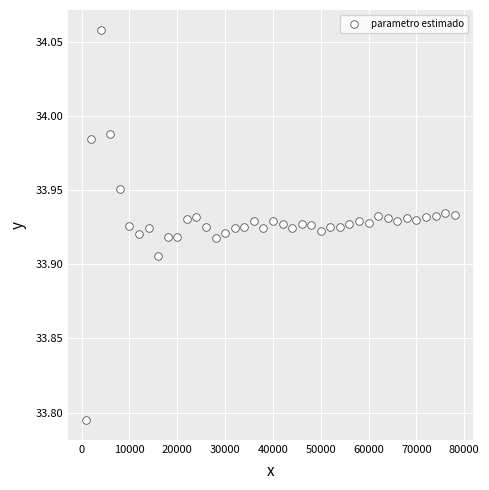

What is the range of Y values (max minus min)?

0.3